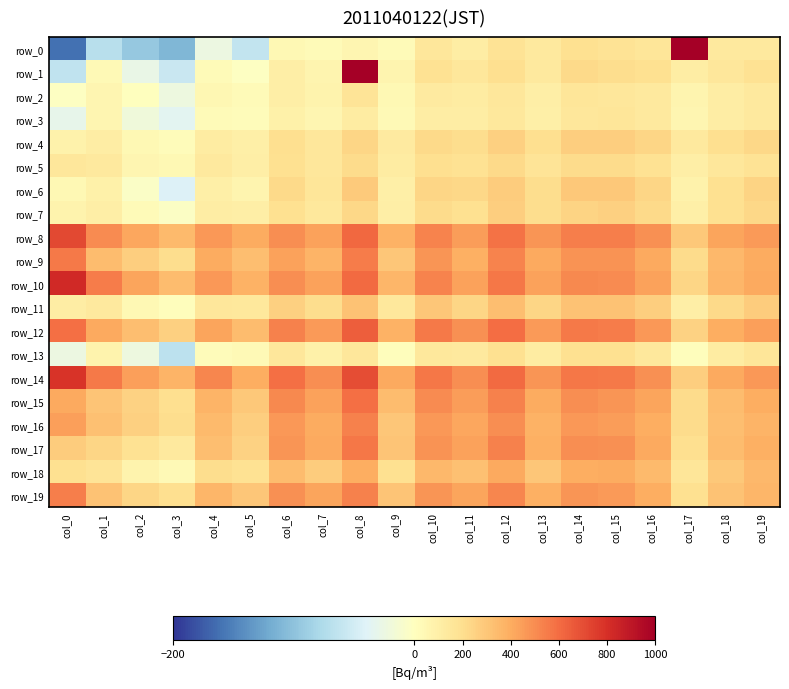

How many data points in row_18 are less than 300?

10